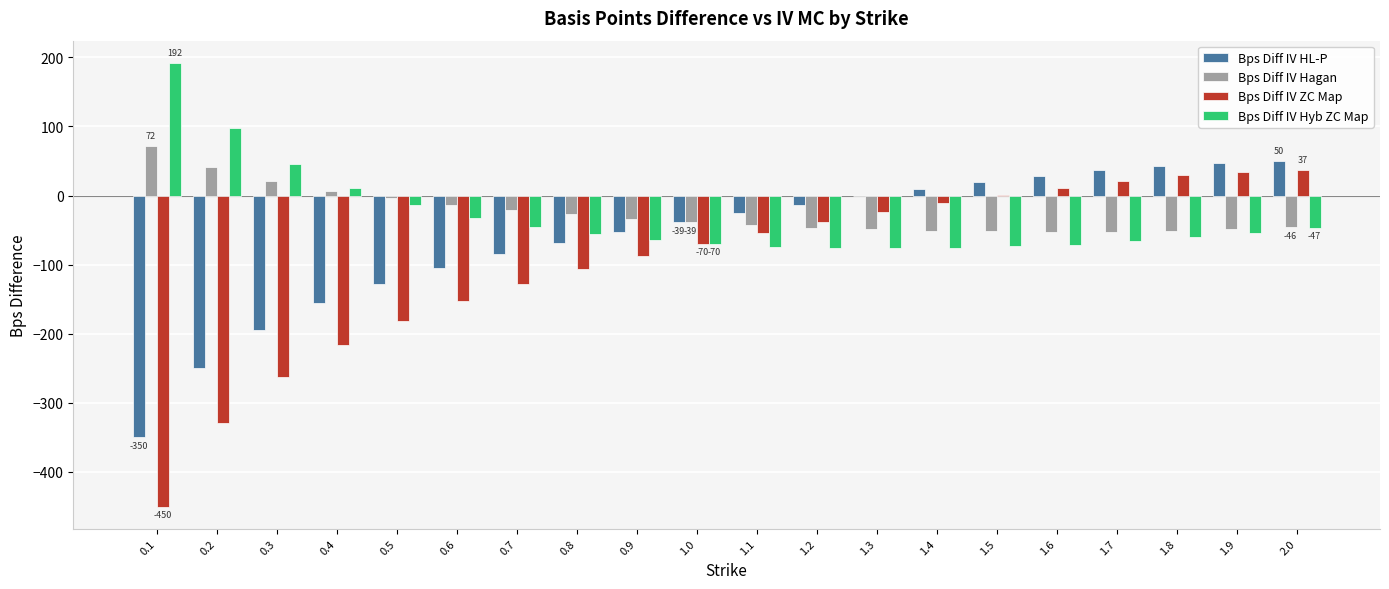

How many data points in Bps Diff IV Hyb ZC Map are above -56?

9